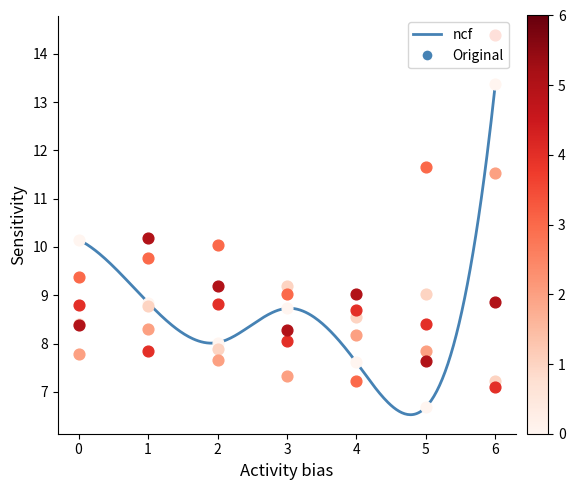

What is the total value across all series at 5?

51.3